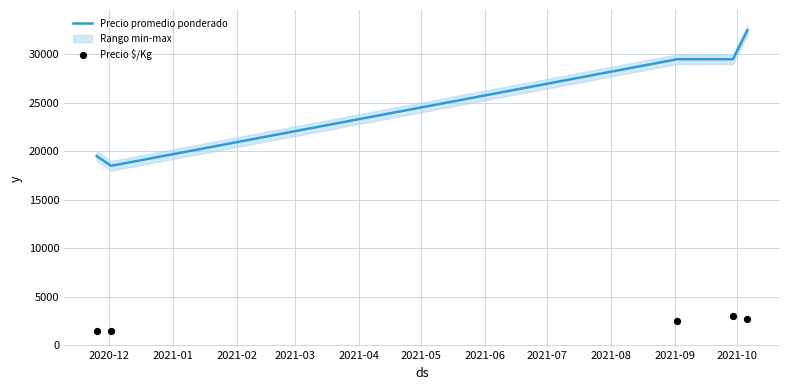

Which series has the largest Y range (max minus min)?

Precio promedio ponderado